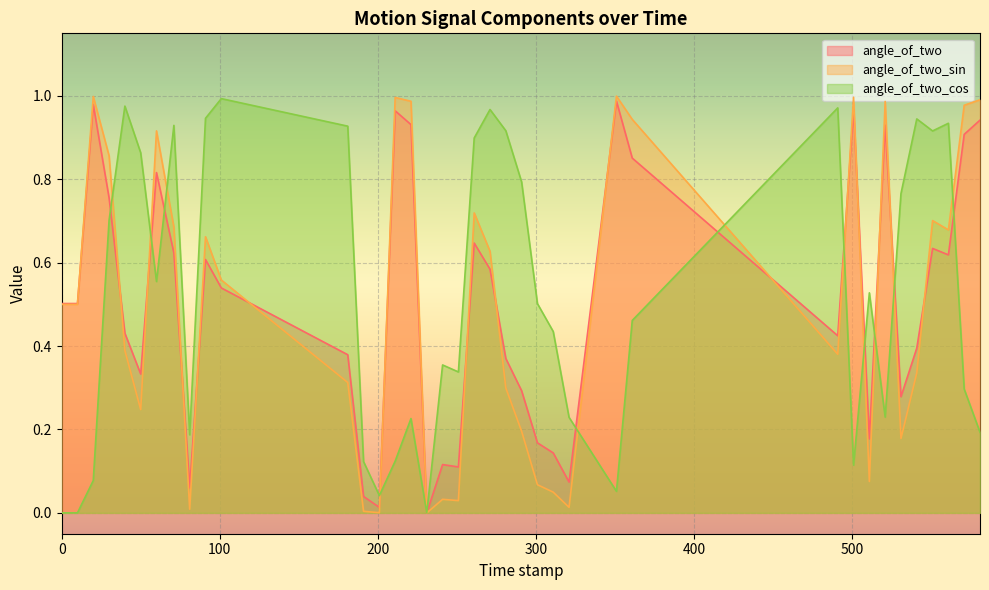

At which category does the chart reach its peak across all series?

351.0